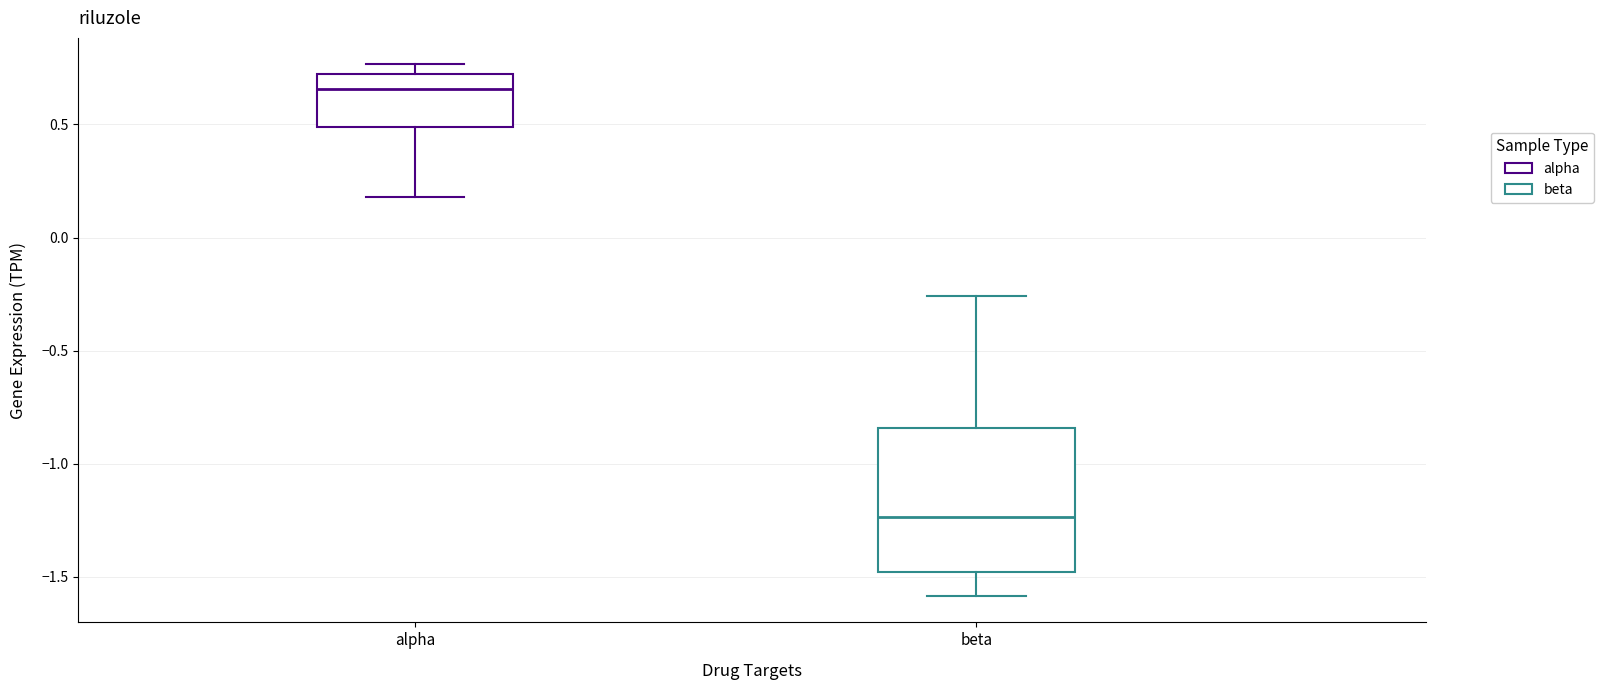

Reading left to right, read every box against the y-axis: the position of its median line, the range the box covers, and the ends of its whiskers. The values are not printed on the chart, so give them approximately, as read against the axis.

alpha: median 0.65, box 0.50 to 0.70, whiskers 0.20 to 0.75
beta: median -1.25, box -1.50 to -0.85, whiskers -1.60 to -0.25